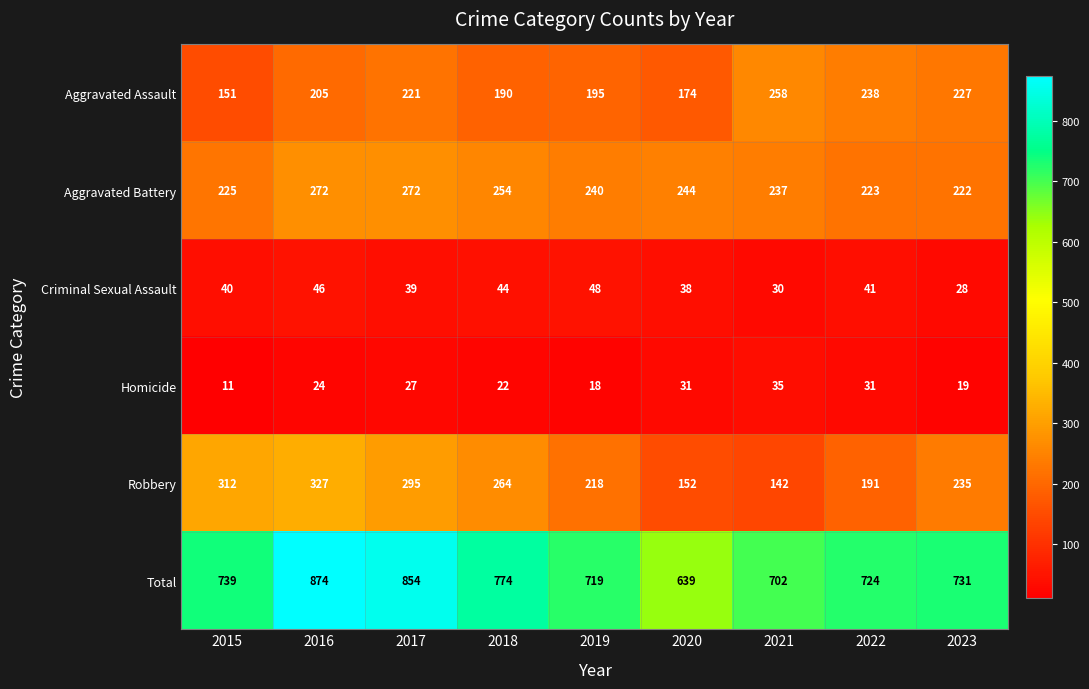

Which category has the lowest value in the Aggravated Battery series?

2023